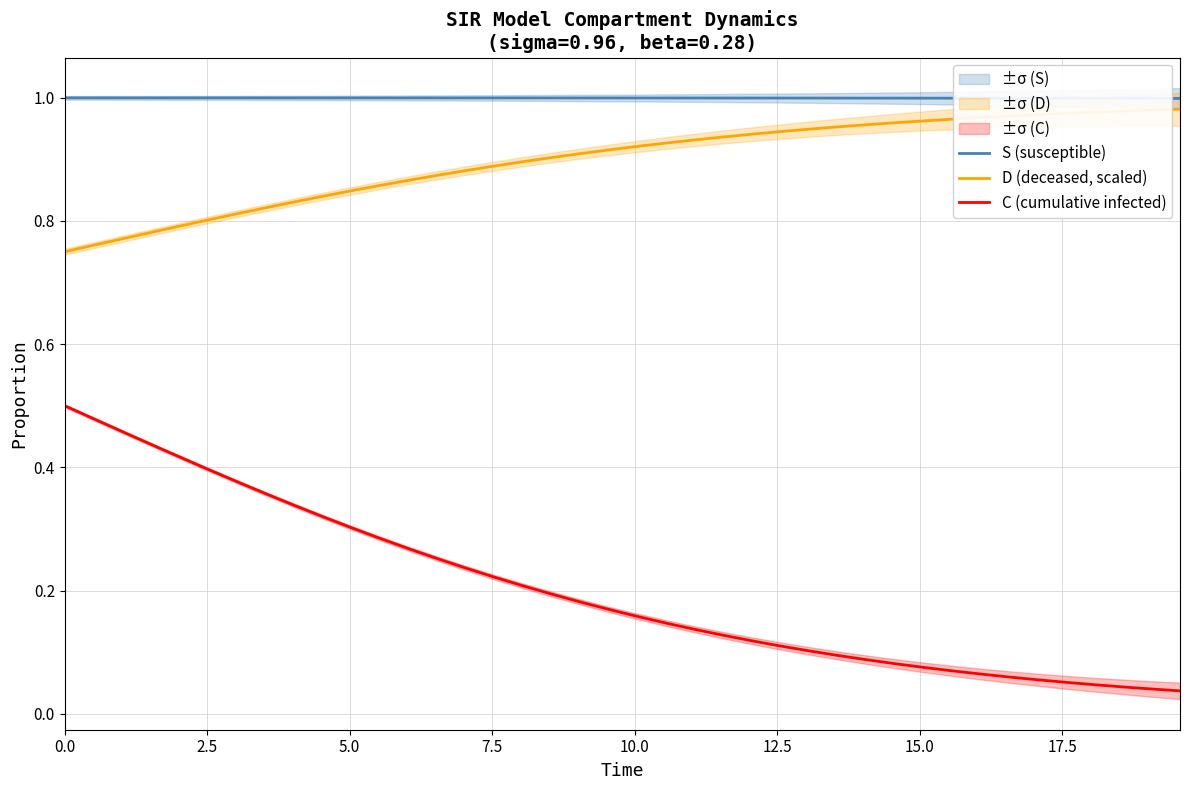

True or false: C (cumulative infected) and S (susceptible) intersect in this chart.

False